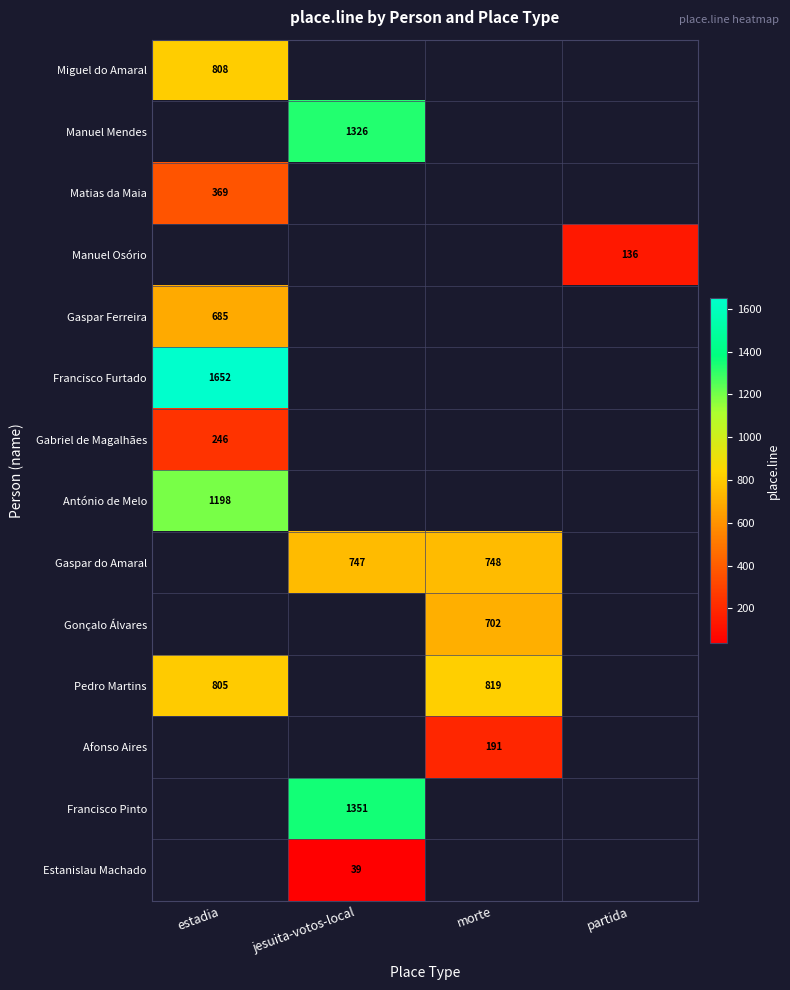

Which label corresponds to the smallest value in the chart?

jesuita-votos-local